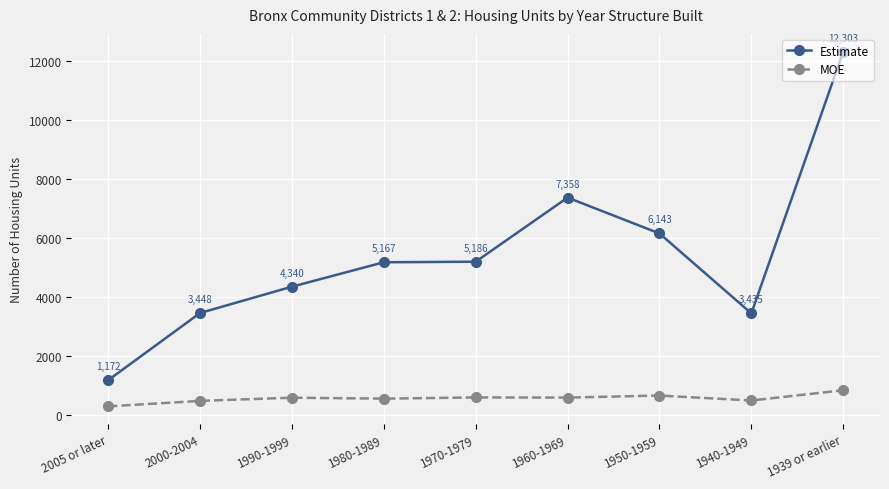

What position from the right is 2005 or later?

9